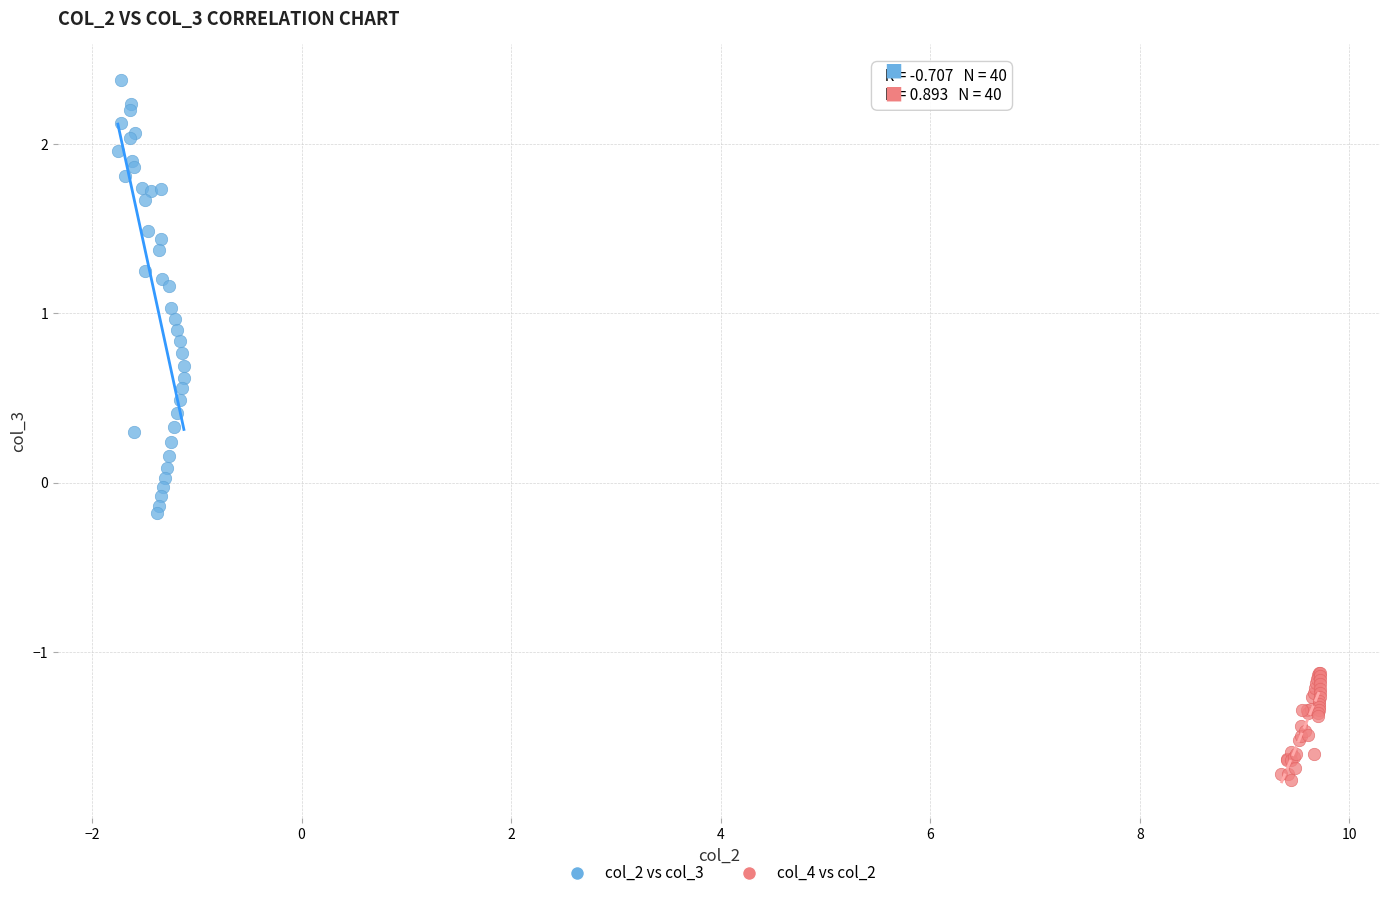

Which series contains the lowest Y value?

col_4 vs col_2